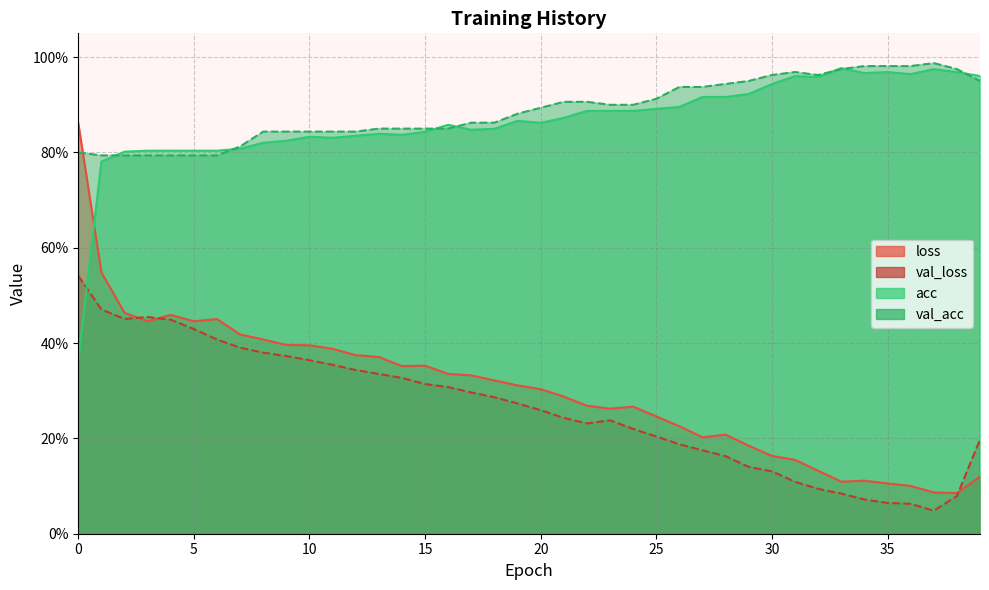

What is the difference between the highest and lowest values at 28?

0.8